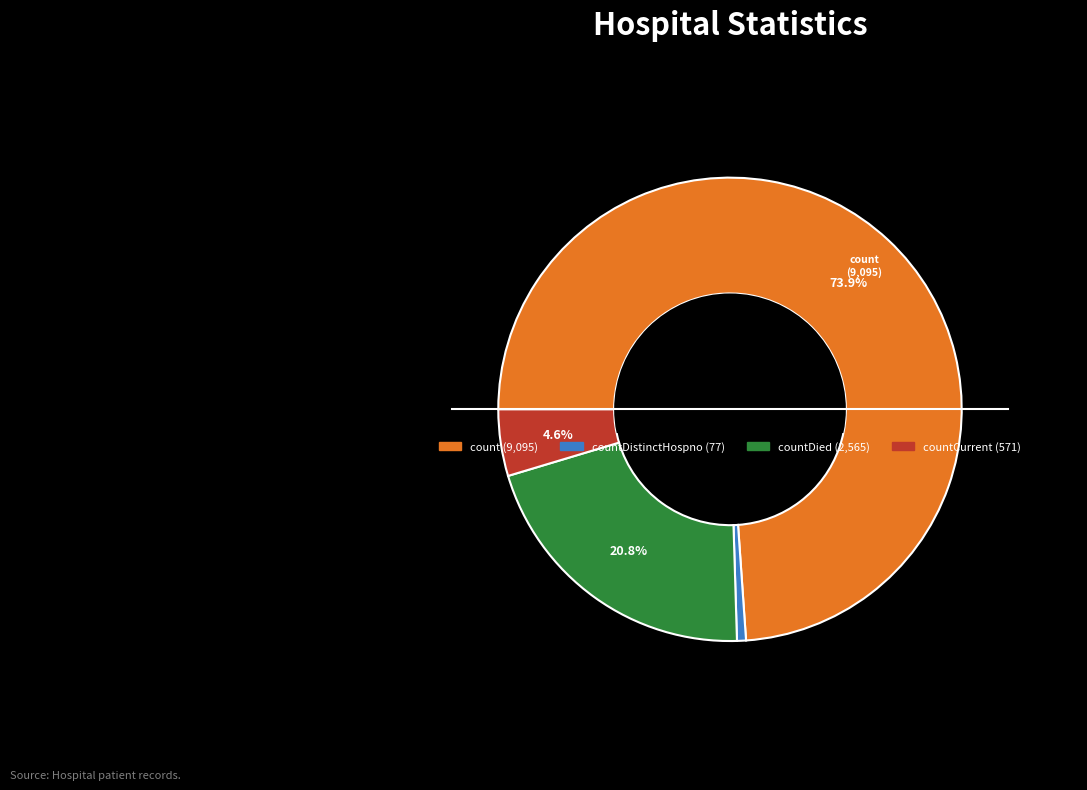

Is there any slice that represents more than half of the pie?

Yes